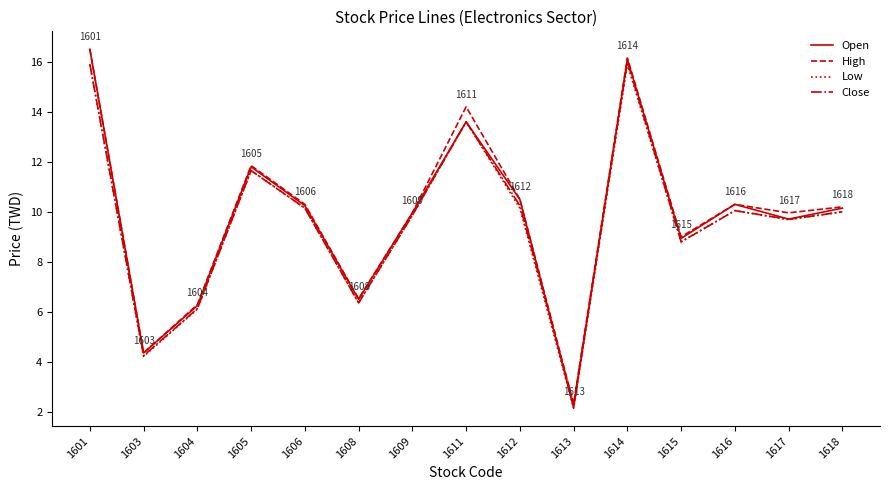

Which category has the lowest value across all series?

1613